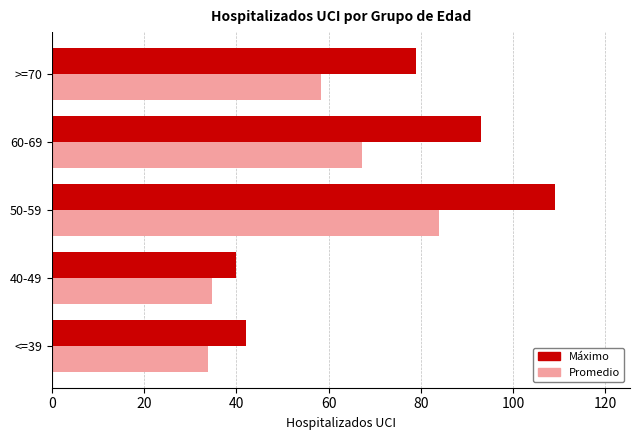

What is the sum of all Promedio values?

277.9